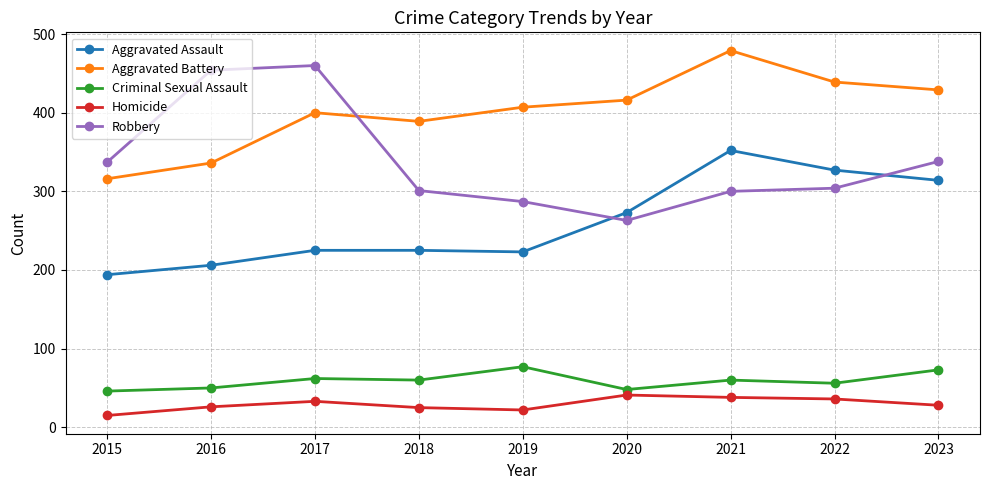

At which category does Aggravated Battery reach its first local valley?

2018